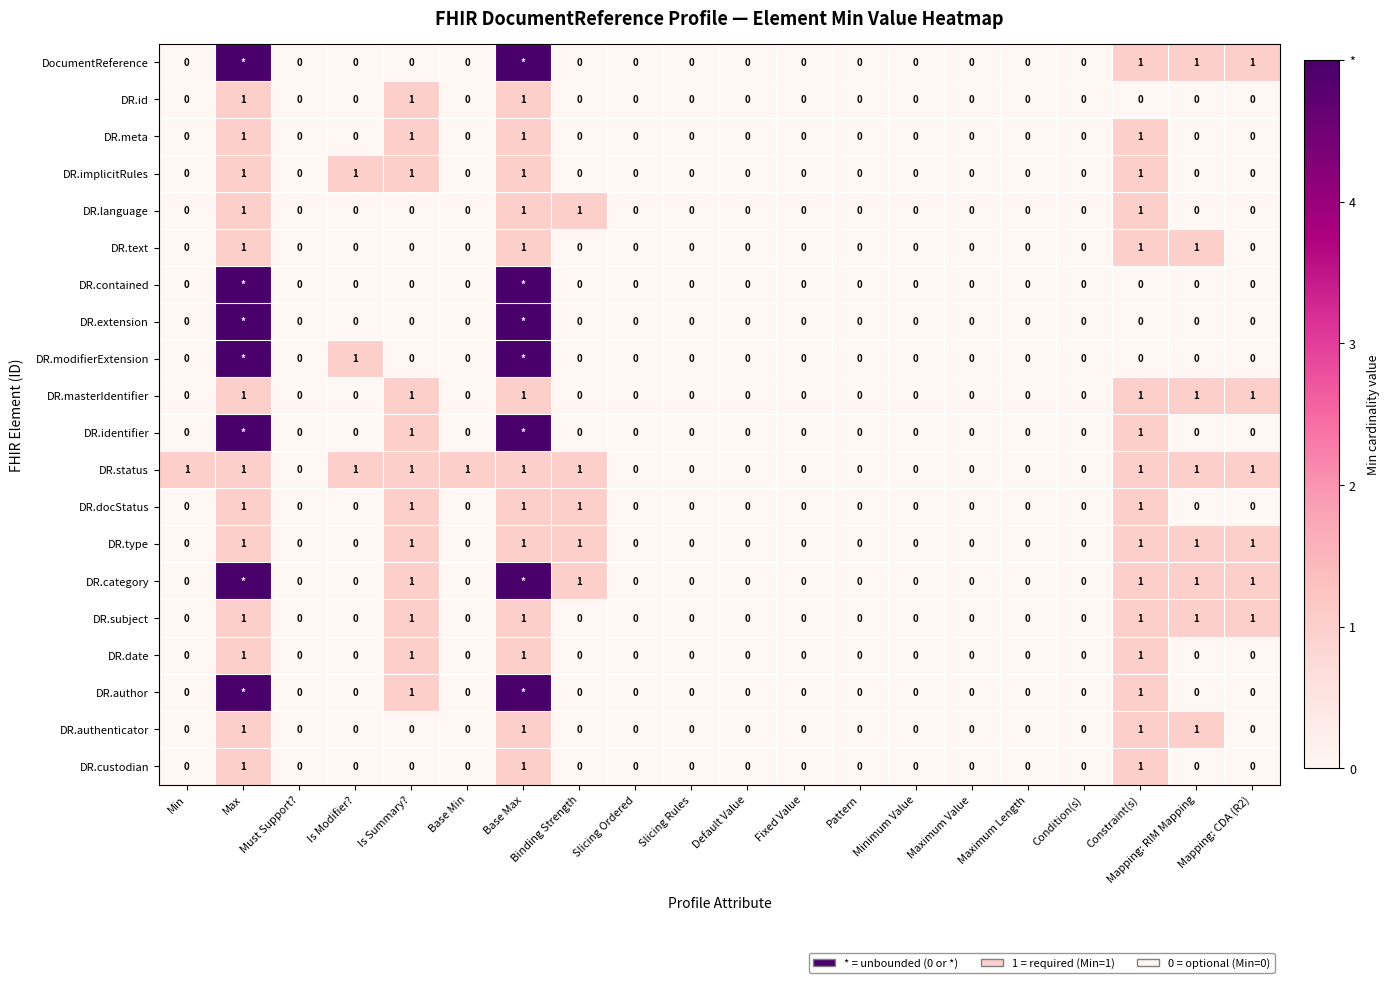

At which category is the sum across all series the highest?

Max